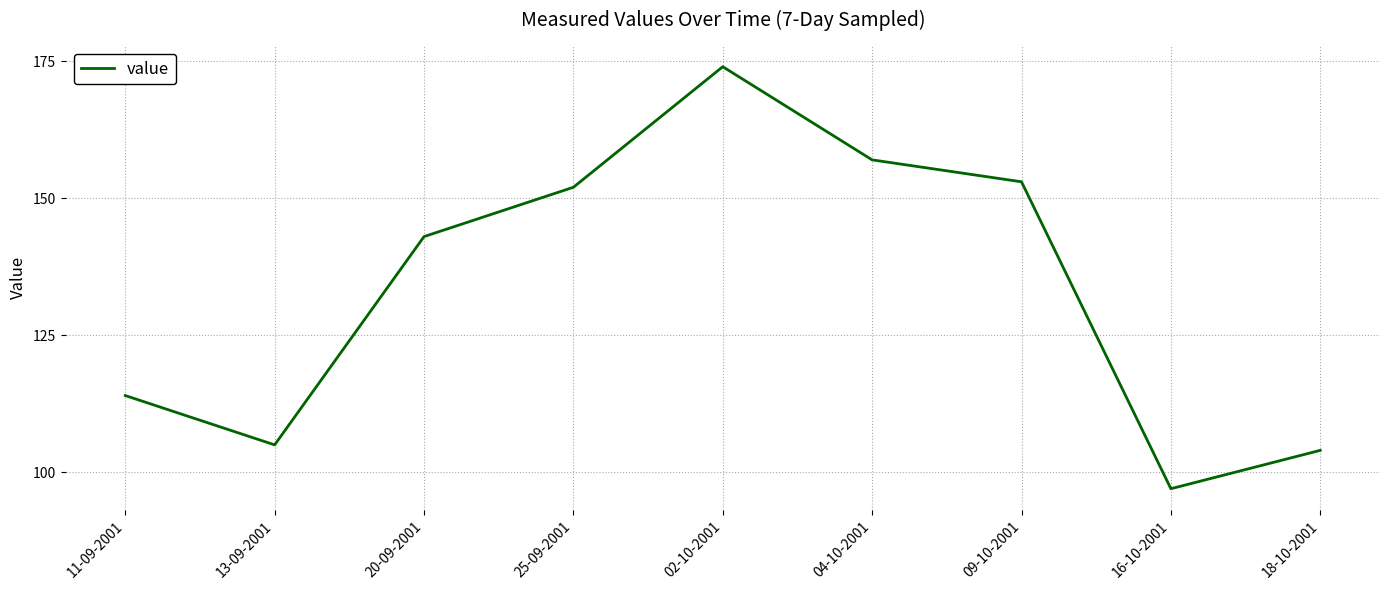

List the labels in order of value, largest first.

02-10-2001, 04-10-2001, 09-10-2001, 25-09-2001, 20-09-2001, 11-09-2001, 13-09-2001, 18-10-2001, 16-10-2001